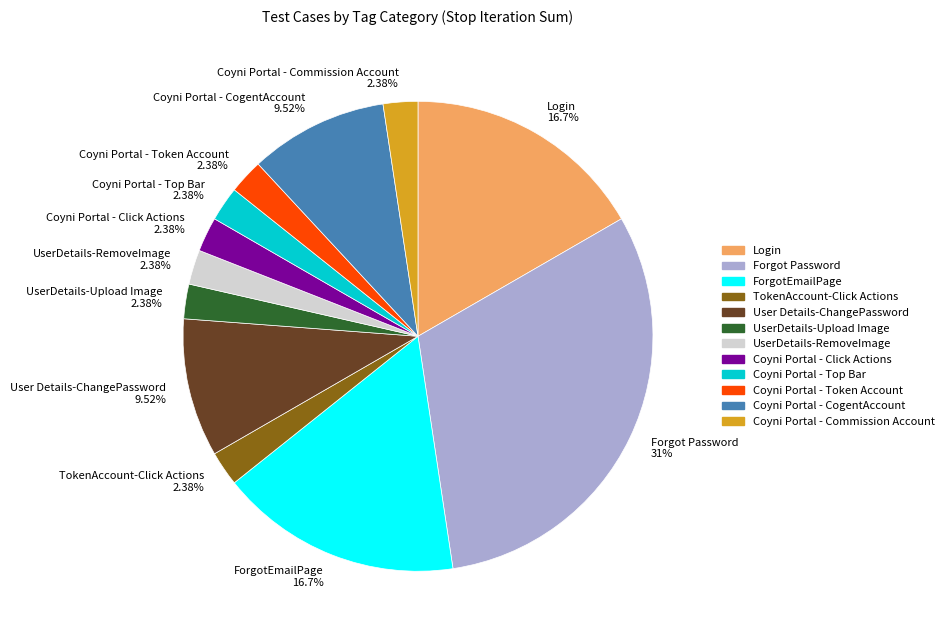

How many slices are in this pie chart?

12